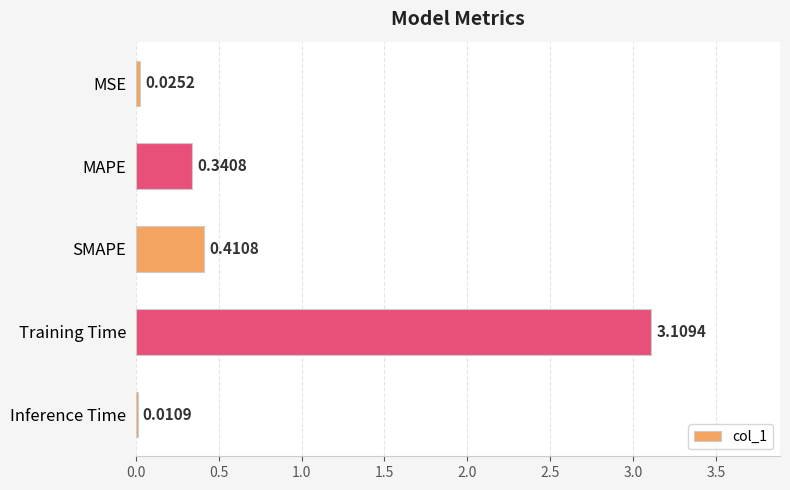

What is the sum of the values at MSE and Training Time?

3.1